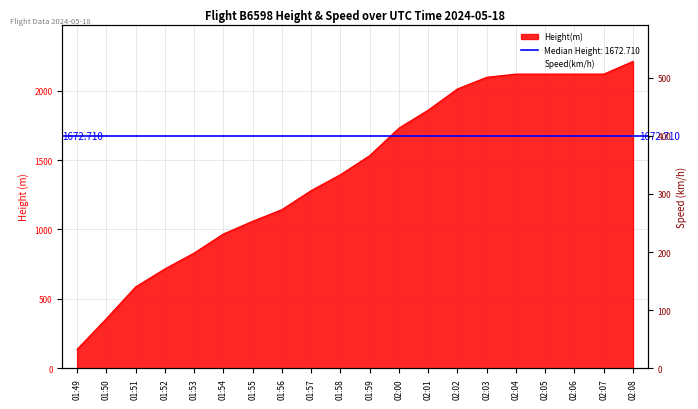

Does the chart have visible grid lines?

Yes